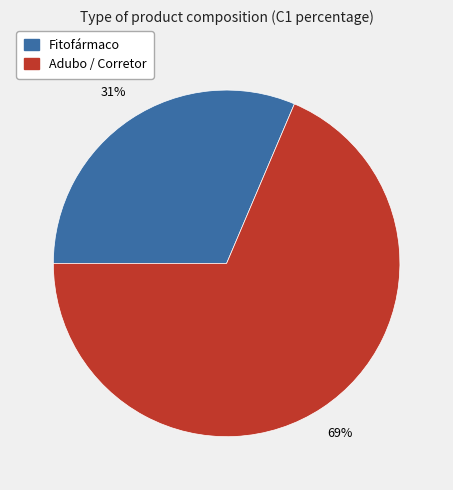

Is there a majority slice in this chart?

Yes